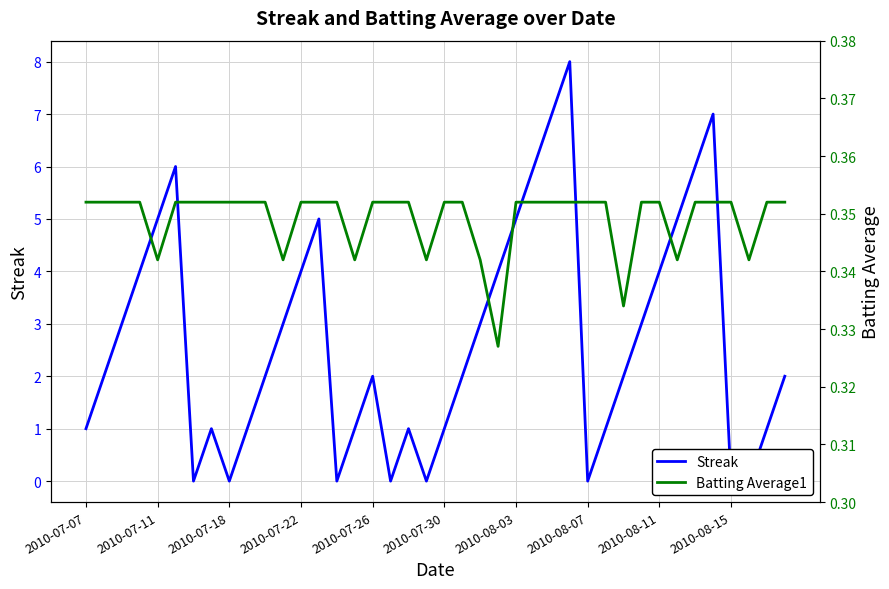

How many values in the Streak series are below 2?

16